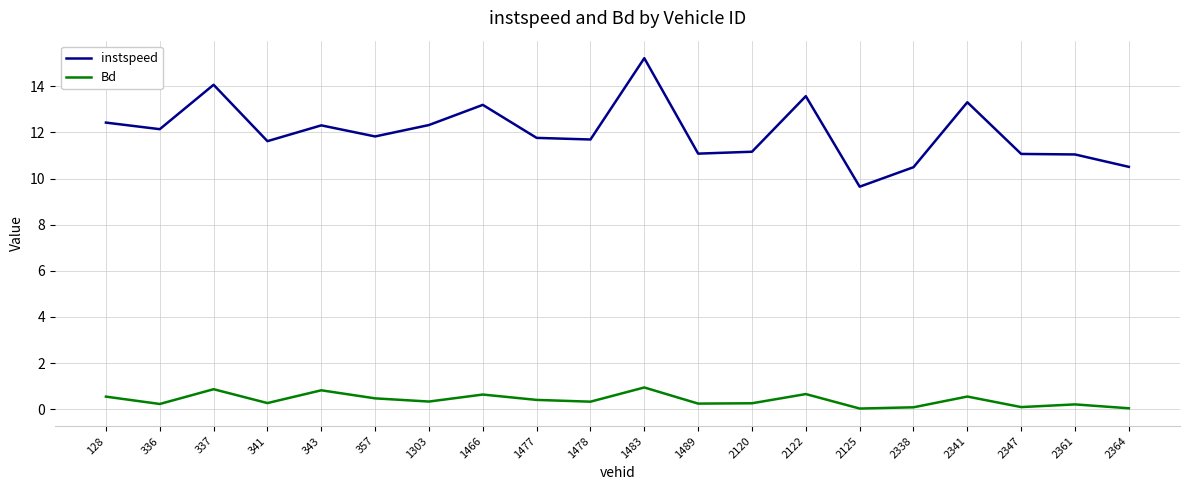

Is this an area chart (filled region under the line)?

No